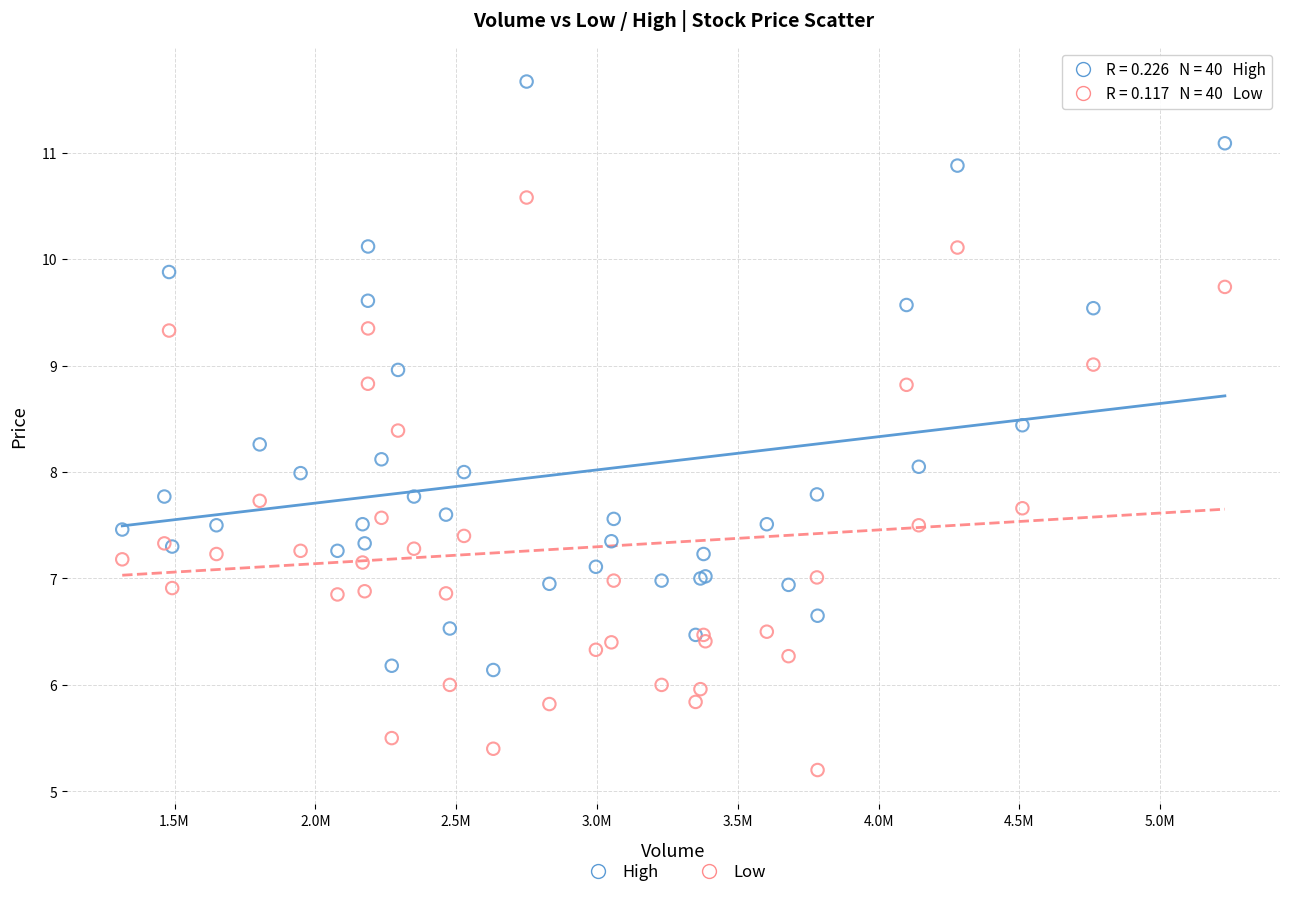

Which series contains the lowest Y value?

Low